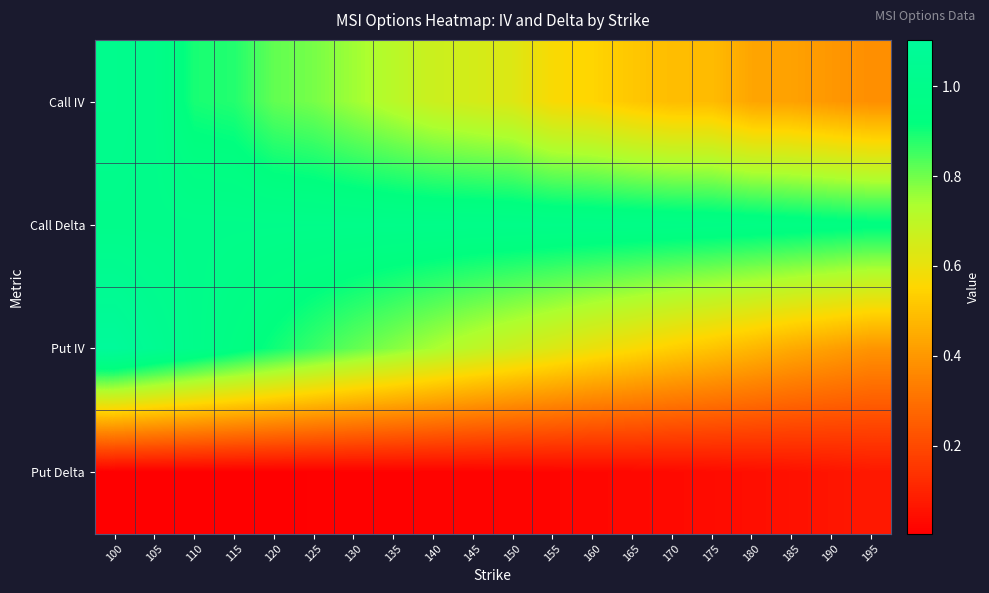

Reading right to left, list all the values displayed in this chart.

Call IV: 195=0.4	190=0.4	185=0.4	180=0.4	175=0.5	170=0.5	165=0.5	160=0.6	155=0.6	150=0.6	145=0.7	140=0.7	135=0.7	130=0.8	125=0.8	120=0.8	115=0.9	110=0.9	105=1.0	100=1.0
Call Delta: 195=0.9	190=0.9	185=1.0	180=1.0	175=1.0	170=1.0	165=1.0	160=1.0	155=1.0	150=1.0	145=1.0	140=1.0	135=1.0	130=1.0	125=1.0	120=1.0	115=1.0	110=1.0	105=1.0	100=1.0
Put IV: 195=0.4	190=0.4	185=0.4	180=0.5	175=0.5	170=0.5	165=0.6	160=0.6	155=0.6	150=0.7	145=0.7	140=0.7	135=0.8	130=0.8	125=0.9	120=0.9	115=1.0	110=1.0	105=1.0	100=1.1
Put Delta: 195=0.1	190=0.1	185=0.1	180=0.0	175=0.0	170=0.0	165=0.0	160=0.0	155=0.0	150=0.0	145=0.0	140=0.0	135=0.0	130=0.0	125=0.0	120=0.0	115=0.0	110=0.0	105=0.0	100=0.0